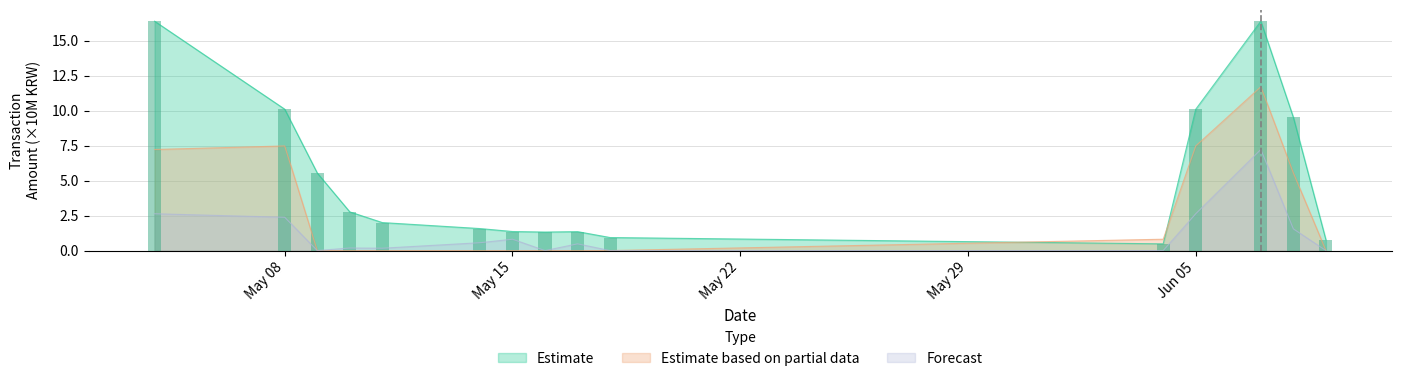

At 2018-06-07, list the series in order from largest to smallest.

Estimate, Estimate based on partial data, Forecast